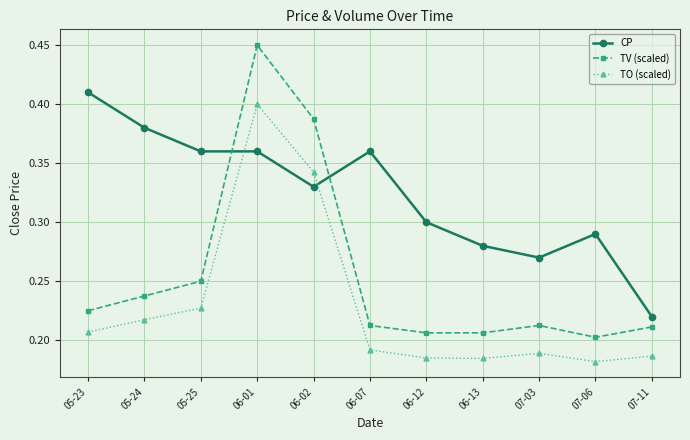

True or false: TO (scaled) and TV (scaled) intersect in this chart.

False